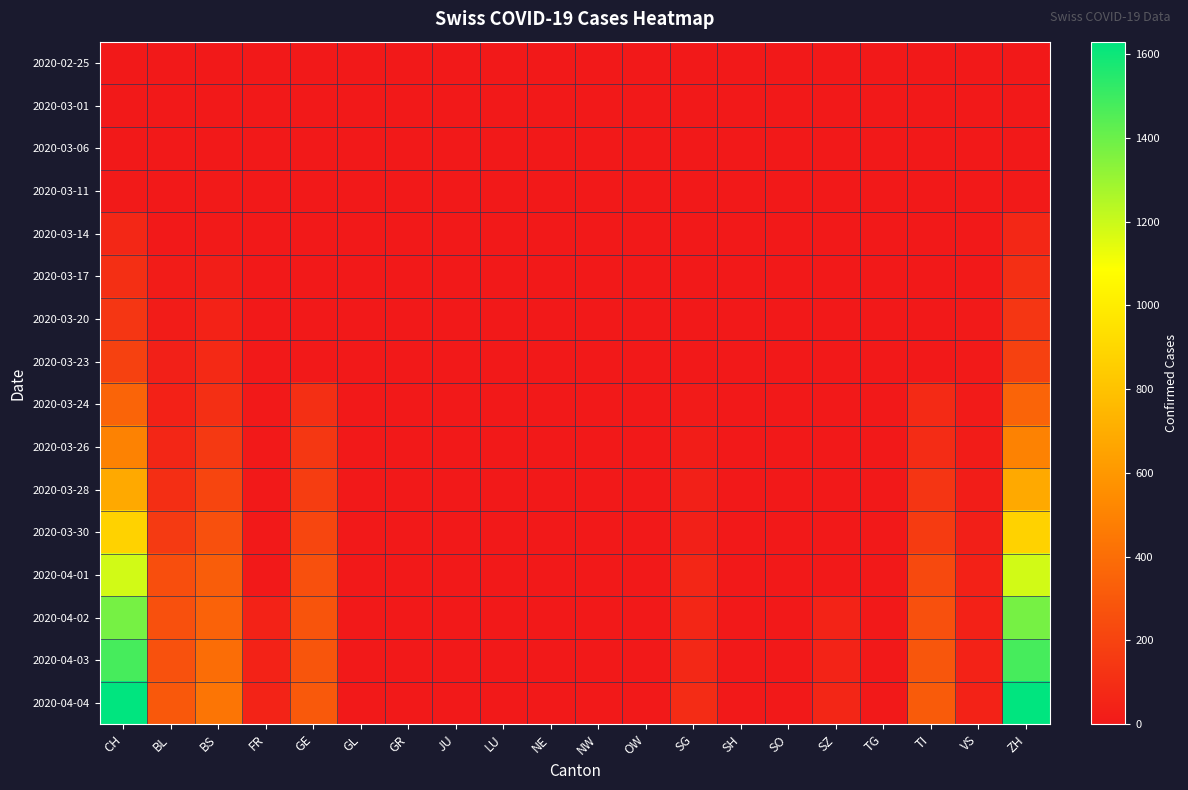

Reading left to right, extract all data points from this chart.

2020-02-25: CH=0	BL=0	BS=0	FR=0	GE=0	GL=0	GR=0	JU=0	LU=0	NE=0	NW=0	OW=0	SG=0	SH=0	SO=0	SZ=0	TG=0	TI=0	VS=0	ZH=0
2020-03-01: CH=0	BL=0	BS=0	FR=0	GE=0	GL=0	GR=0	JU=0	LU=0	NE=0	NW=0	OW=0	SG=0	SH=0	SO=0	SZ=0	TG=0	TI=0	VS=0	ZH=0
2020-03-06: CH=1	BL=0	BS=0	FR=0	GE=0	GL=0	GR=0	JU=0	LU=0	NE=0	NW=0	OW=0	SG=0	SH=0	SO=0	SZ=0	TG=0	TI=0	VS=0	ZH=1
2020-03-11: CH=8	BL=2	BS=4	FR=0	GE=0	GL=0	GR=0	JU=0	LU=0	NE=0	NW=0	OW=0	SG=0	SH=0	SO=0	SZ=0	TG=0	TI=0	VS=0	ZH=8
2020-03-14: CH=70	BL=2	BS=4	FR=0	GE=0	GL=0	GR=0	JU=0	LU=0	NE=0	NW=0	OW=0	SG=0	SH=0	SO=0	SZ=0	TG=0	TI=0	VS=0	ZH=70
2020-03-17: CH=105	BL=13	BS=25	FR=0	GE=0	GL=0	GR=0	JU=0	LU=0	NE=0	NW=0	OW=0	SG=0	SH=0	SO=0	SZ=0	TG=0	TI=0	VS=1	ZH=105
2020-03-20: CH=140	BL=18	BS=46	FR=0	GE=0	GL=0	GR=0	JU=0	LU=0	NE=0	NW=0	OW=0	SG=0	SH=0	SO=0	SZ=0	TG=0	TI=0	VS=5	ZH=140
2020-03-23: CH=194	BL=35	BS=78	FR=0	GE=0	GL=0	GR=0	JU=0	LU=0	NE=0	NW=0	OW=0	SG=0	SH=0	SO=0	SZ=0	TG=0	TI=0	VS=5	ZH=194
2020-03-24: CH=355	BL=40	BS=105	FR=0	GE=103	GL=0	GR=0	JU=0	LU=0	NE=0	NW=0	OW=0	SG=10	SH=0	SO=0	SZ=0	TG=0	TI=80	VS=12	ZH=355
2020-03-26: CH=499	BL=65	BS=155	FR=0	GE=144	GL=0	GR=0	JU=0	LU=0	NE=0	NW=0	OW=0	SG=20	SH=0	SO=0	SZ=0	TG=0	TI=91	VS=18	ZH=499
2020-03-28: CH=683	BL=100	BS=211	FR=0	GE=175	GL=0	GR=0	JU=0	LU=0	NE=0	NW=0	OW=0	SG=33	SH=0	SO=0	SZ=0	TG=0	TI=136	VS=21	ZH=683
2020-03-30: CH=877	BL=158	BS=263	FR=0	GE=216	GL=0	GR=0	JU=0	LU=0	NE=0	NW=0	OW=0	SG=33	SH=0	SO=0	SZ=0	TG=0	TI=165	VS=29	ZH=877
2020-04-01: CH=1183	BL=249	BS=323	FR=0	GE=260	GL=0	GR=0	JU=0	LU=0	NE=0	NW=0	OW=0	SG=65	SH=0	SO=0	SZ=0	TG=0	TI=229	VS=40	ZH=1183
2020-04-02: CH=1376	BL=262	BS=350	FR=46	GE=283	GL=0	GR=0	JU=0	LU=0	NE=0	NW=0	OW=0	SG=65	SH=0	SO=0	SZ=49	TG=0	TI=263	VS=41	ZH=1376
2020-04-03: CH=1479	BL=266	BS=397	FR=46	GE=284	GL=0	GR=0	JU=0	LU=0	NE=0	NW=0	OW=0	SG=75	SH=0	SO=0	SZ=50	TG=0	TI=287	VS=44	ZH=1479
2020-04-04: CH=1630	BL=298	BS=434	FR=49	GE=305	GL=0	GR=0	JU=0	LU=0	NE=0	NW=0	OW=0	SG=92	SH=0	SO=0	SZ=62	TG=0	TI=314	VS=46	ZH=1630